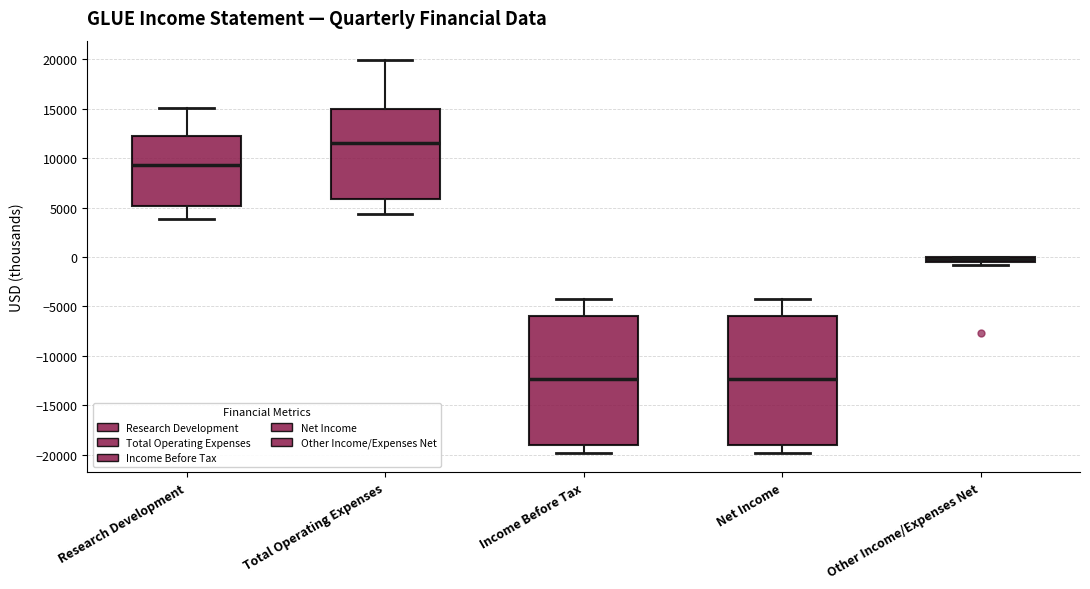

Where is the upper edge of the box for Net Income on the y-axis? The values are not printed on the chart, so give them approximately, as read against the axis.

-6000